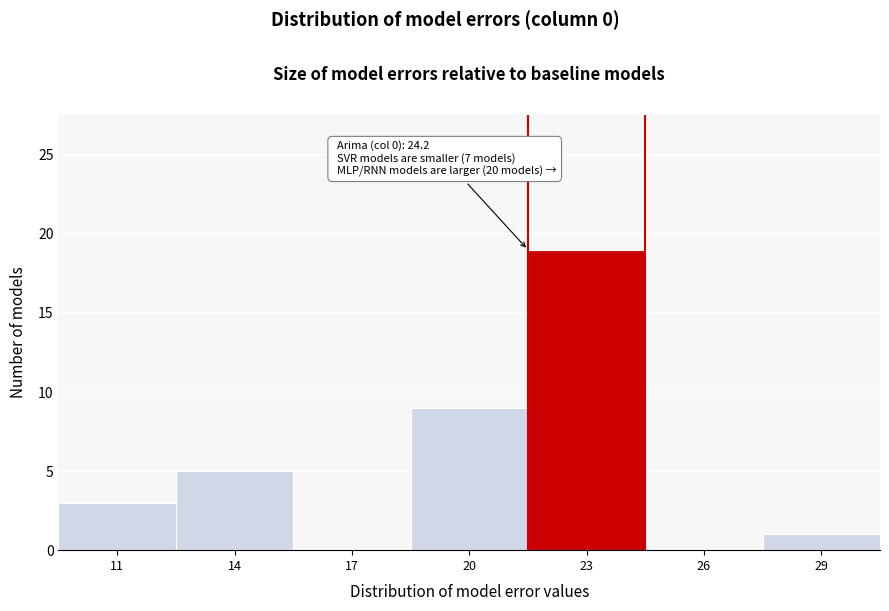

Reading left to right, list all the values displayed in this chart.

11=3	14=5	17=0	20=9	23=19	26=0	29=1